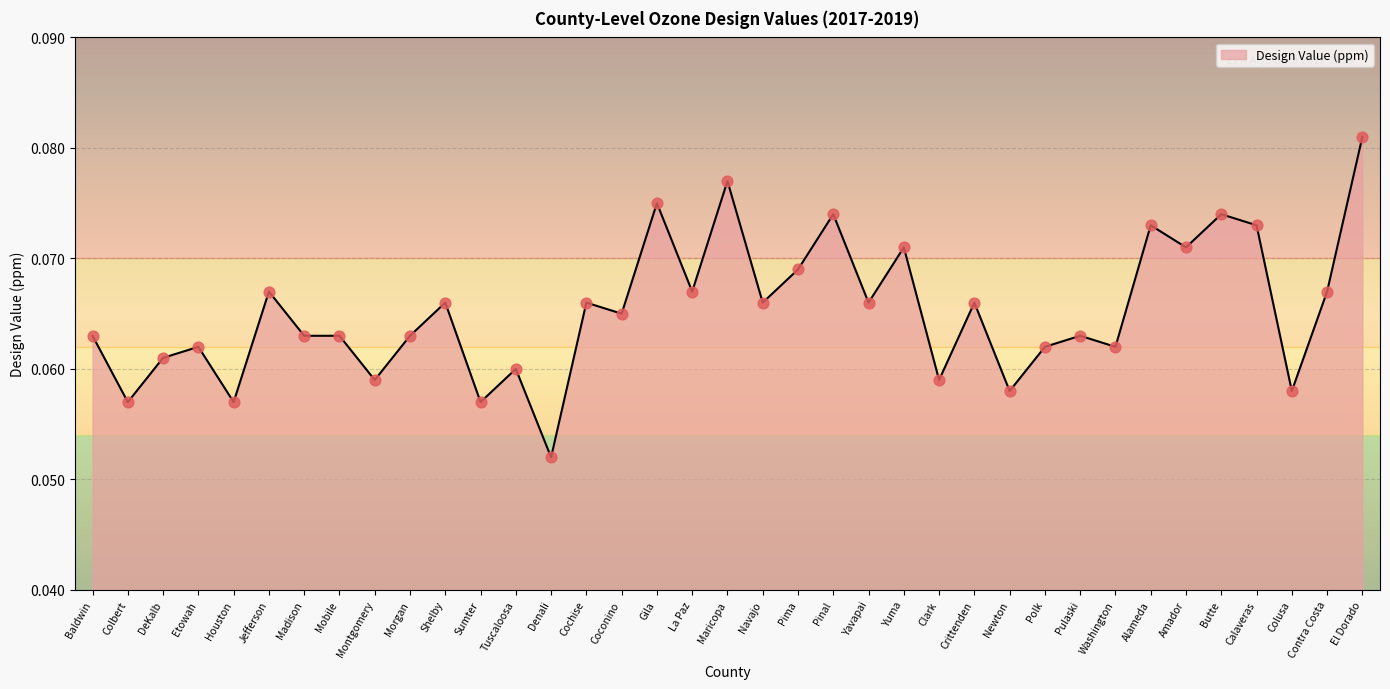

Which has a higher value, Denali or Navajo?

Navajo